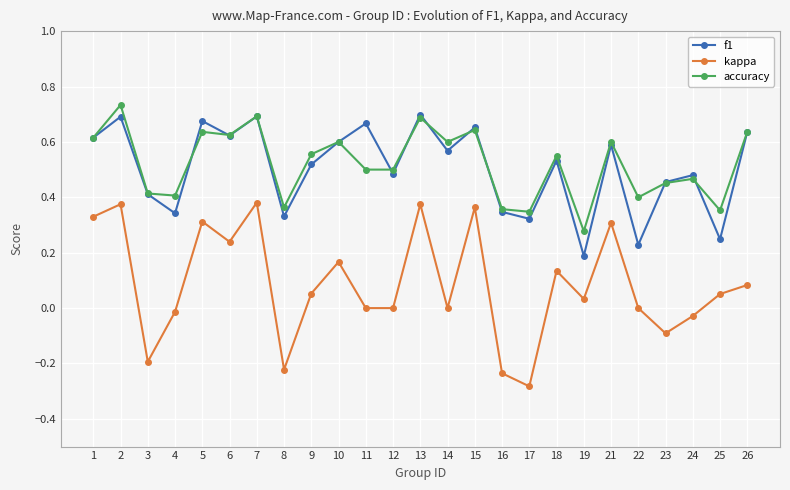

Is it true that accuracy equals 1.1 at 1?

False